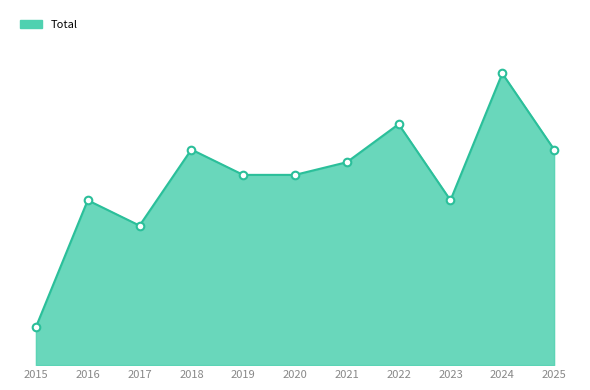

Which has a higher value, 2018 or 2022?

2022